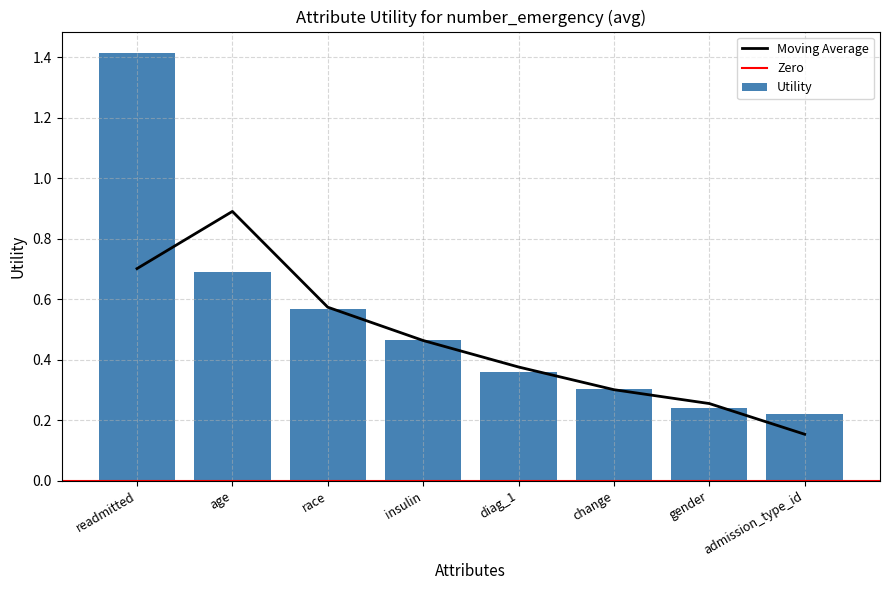

What is the greatest value displayed?

1.4